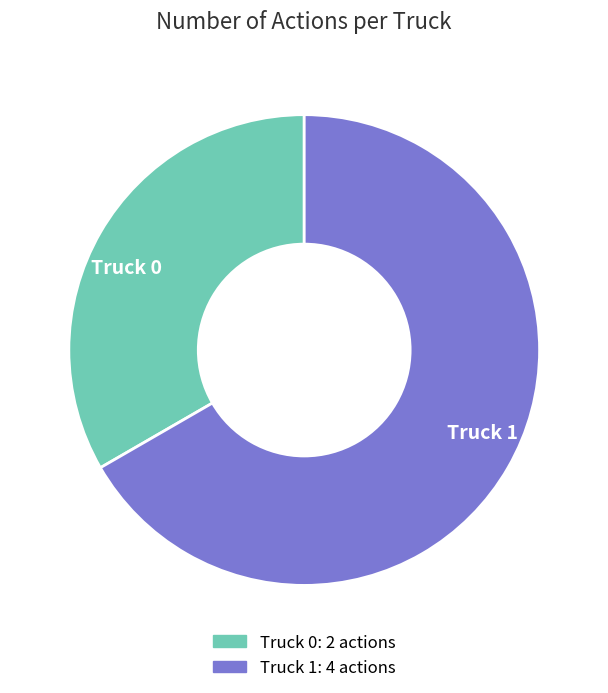

Is Truck 1 the majority of the pie?

Yes